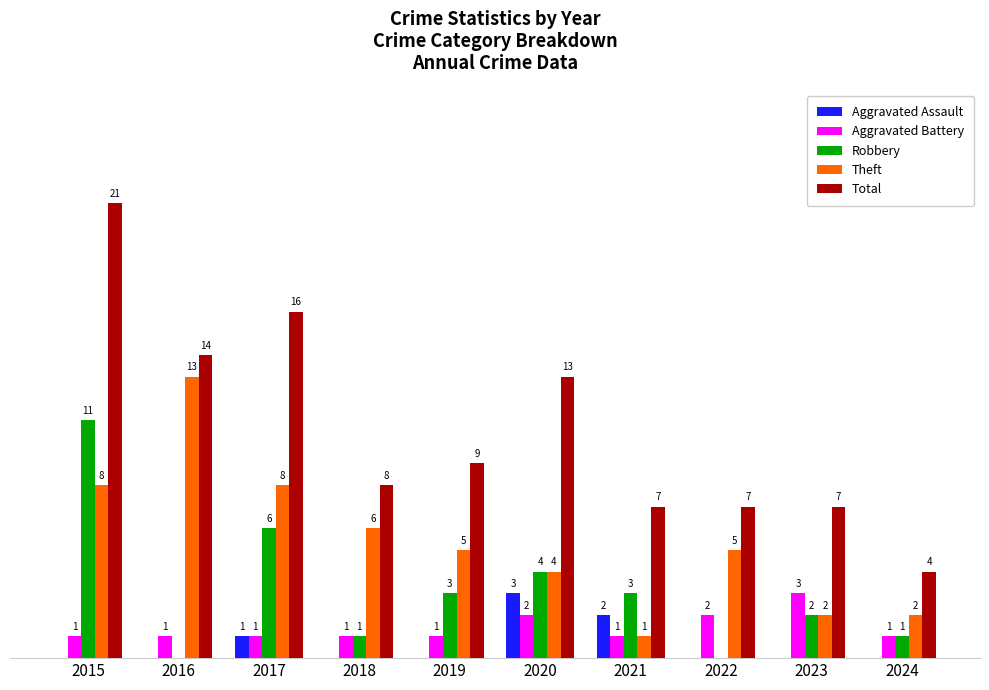

Does the chart contain stacked bars?

No